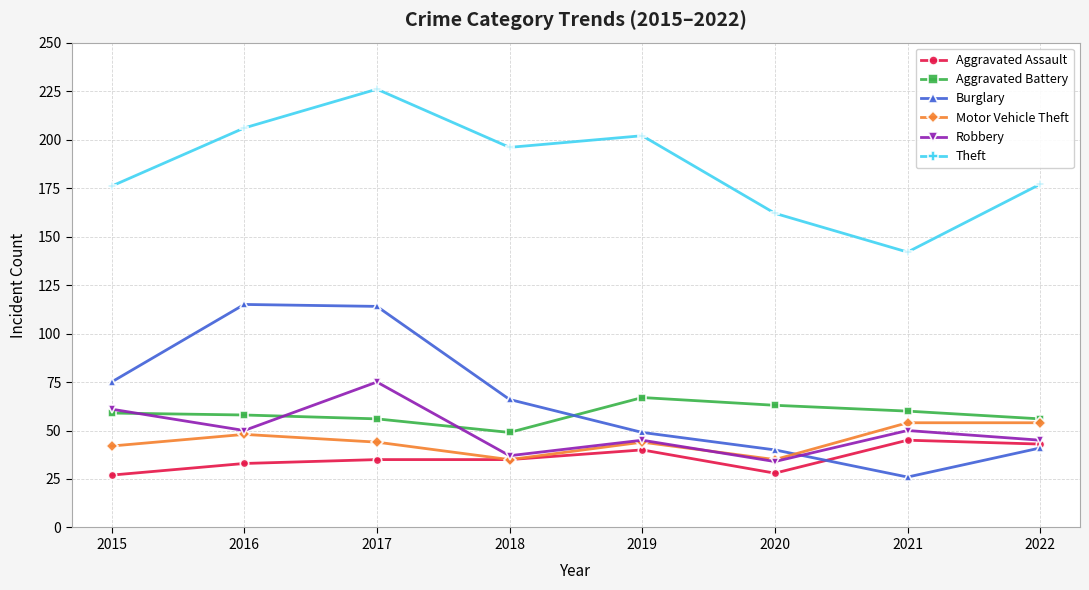

What is the maximum value for Motor Vehicle Theft?

54